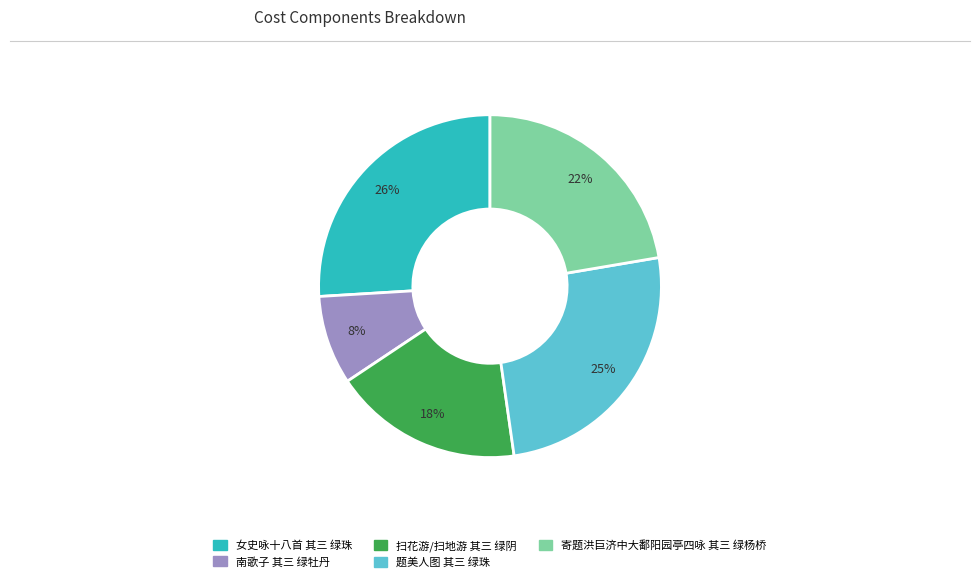

Which has a higher value, 扫花游/扫地游 其三 绿阴 or 寄题洪巨济中大鄱阳园亭四咏 其三 绿杨桥?

寄题洪巨济中大鄱阳园亭四咏 其三 绿杨桥